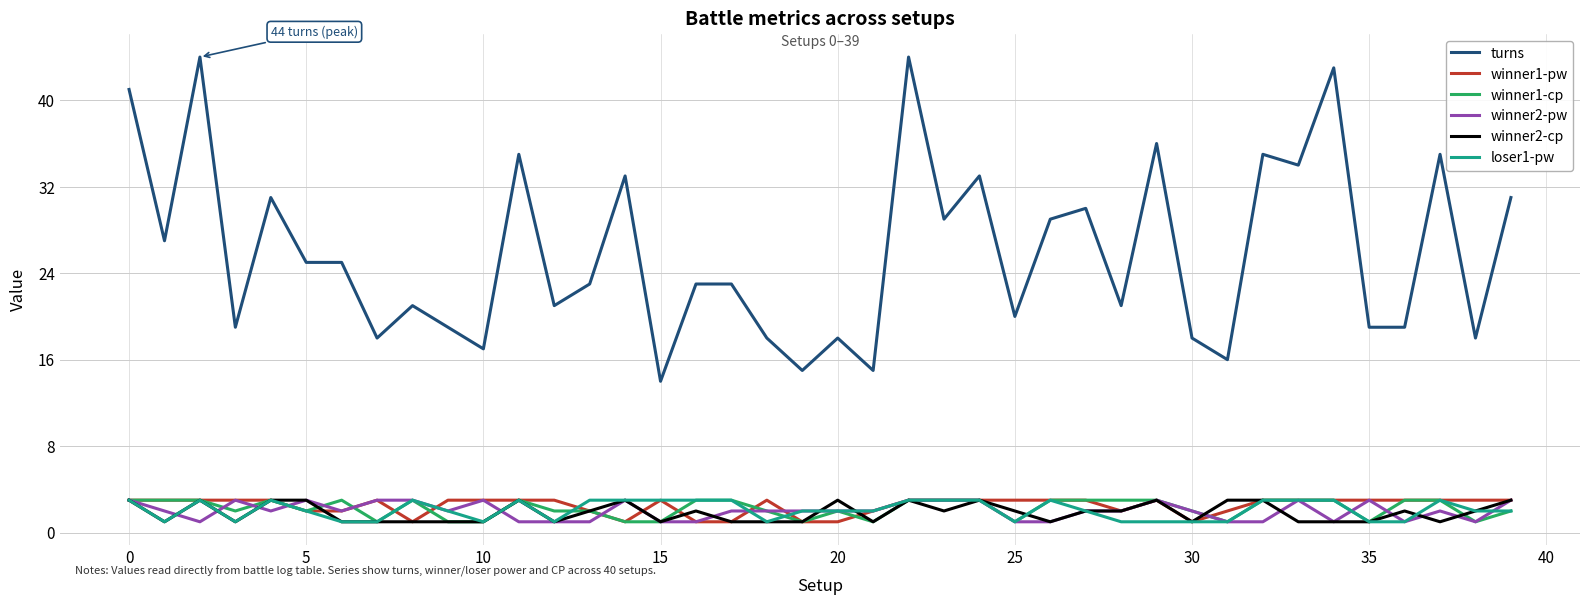

Count the winner1-cp values in the range 1 to 3.

40